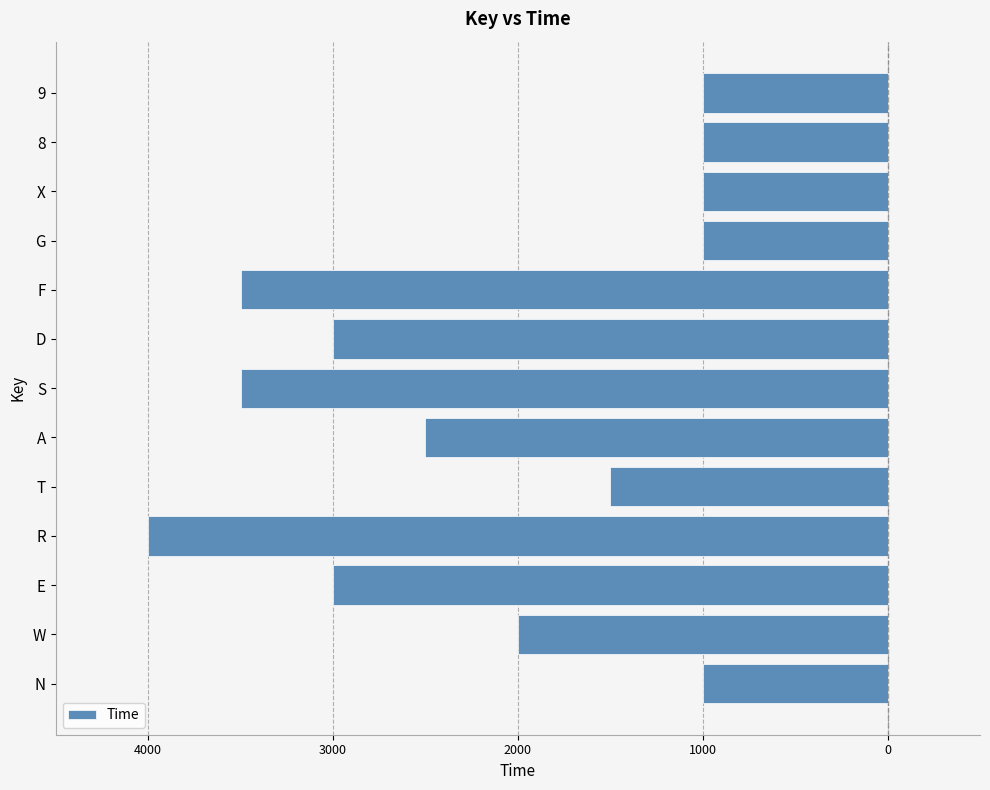

What is the difference between the maximum and minimum values?

3000